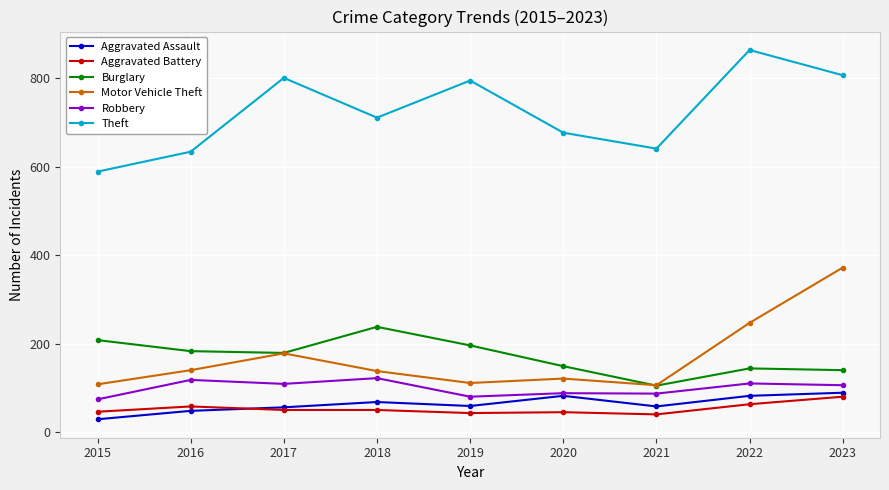

What is the difference between the highest and lowest values at 2020?

632